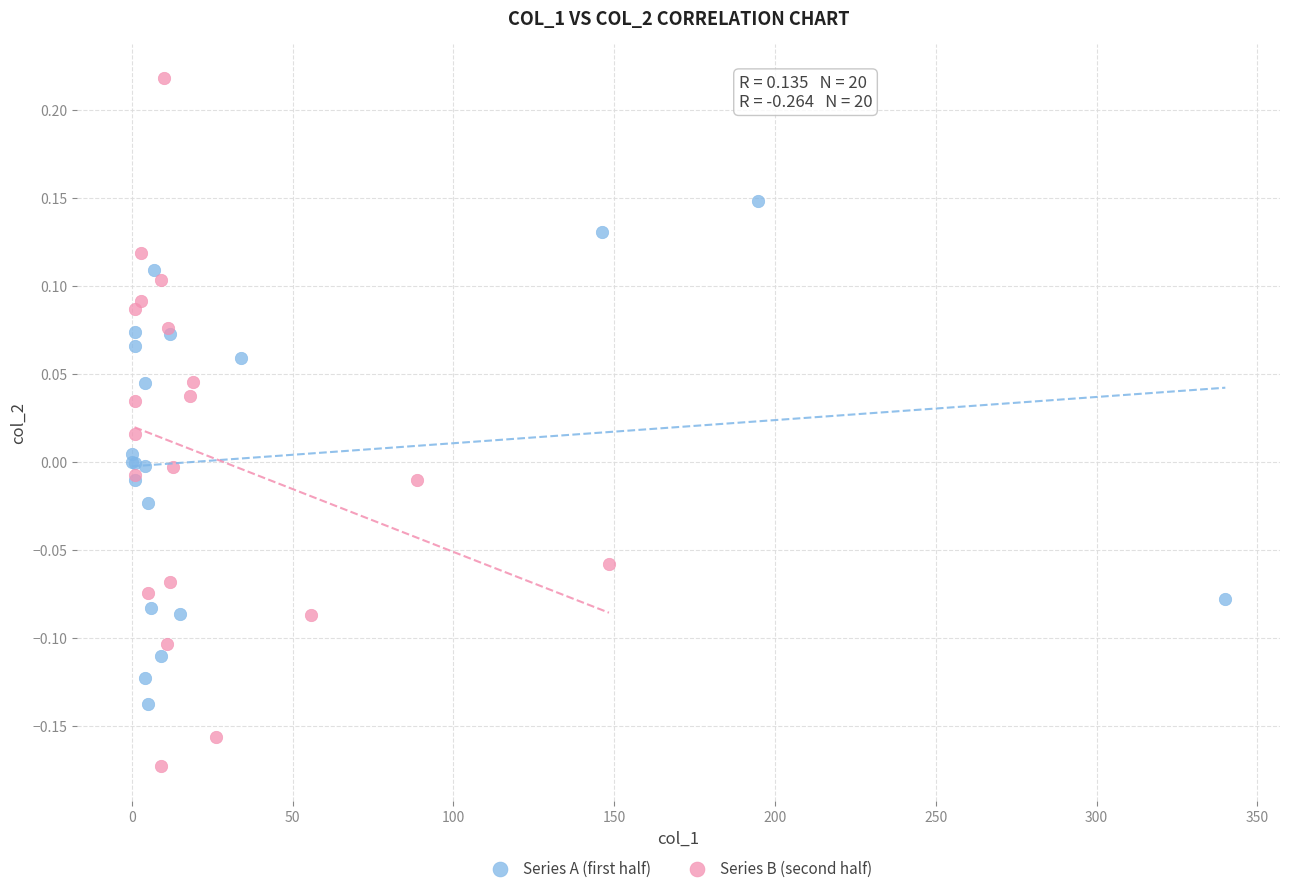

Which series reaches the maximum Y coordinate?

Series B (second half)